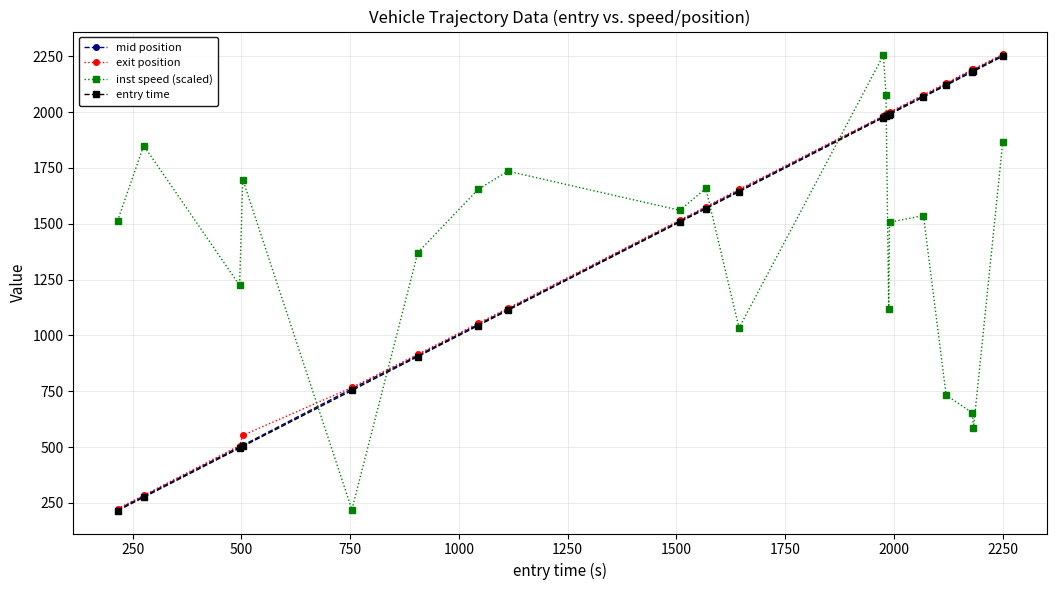

What are all the series names shown in the legend?

mid position, exit position, inst speed (scaled), entry time